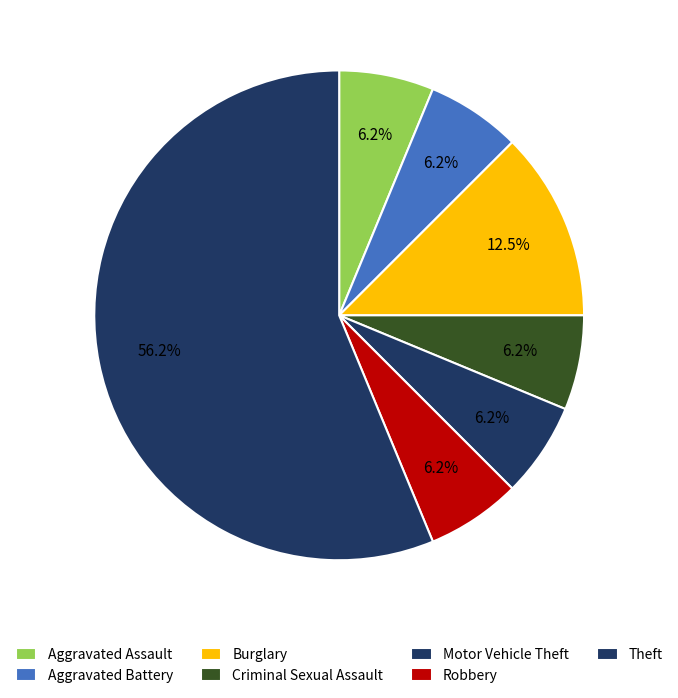

What is the smallest slice in the pie chart?

Robbery